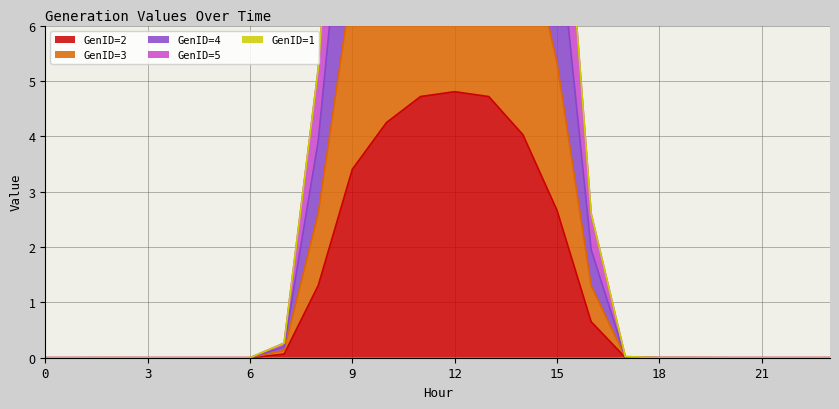

What is the difference between the second highest and minimum values in the GenID=2 series?

4.7